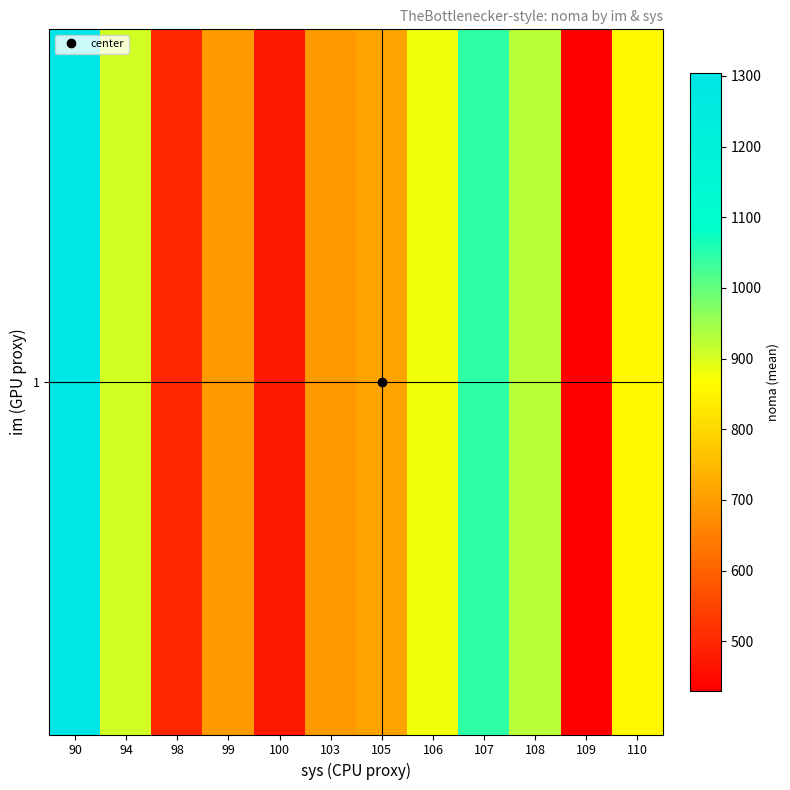

What is the ratio of the value at 99 to the value at 110?

0.8